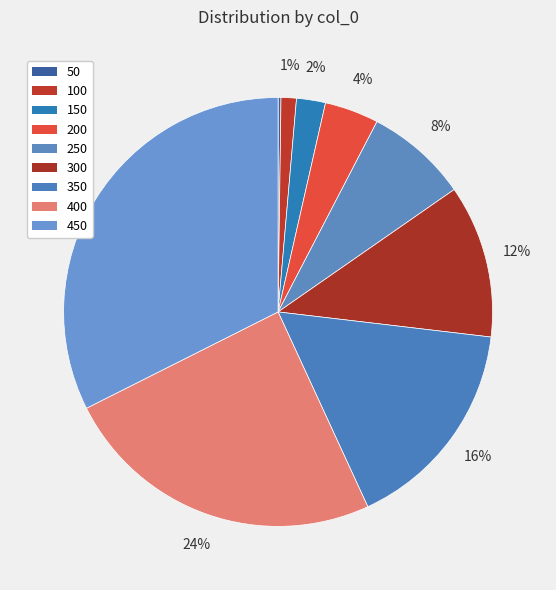

Is the sum of 450 and 350 greater than half?

No